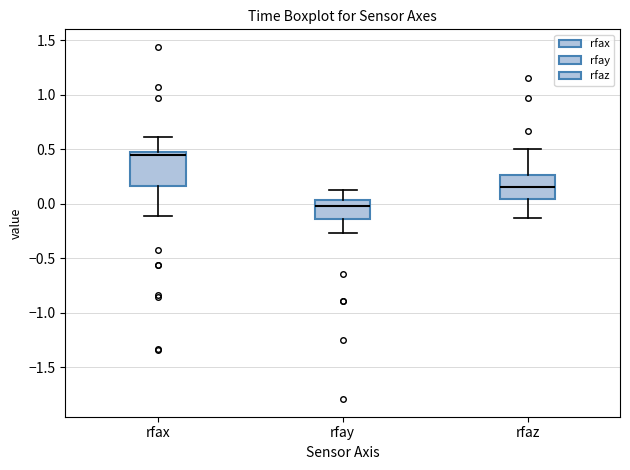

Reading left to right, transcribe this box plot: for each box, give where its median line is, the range the box spans, and where its two whiskers end, as read against the y-axis. The values are not printed on the chart, so give them approximately, as read against the axis.

rfax: median 0.45 (just below the box's upper edge), box 0.15 to 0.45, whiskers -0.10 to 0.60
rfay: median 0.00, box -0.15 to 0.05, whiskers -0.25 to 0.15
rfaz: median 0.15, box 0.05 to 0.25, whiskers -0.15 to 0.50